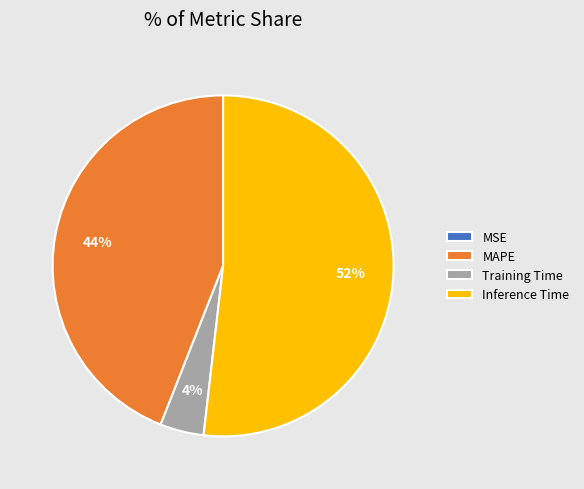

What is the majority slice?

Inference Time